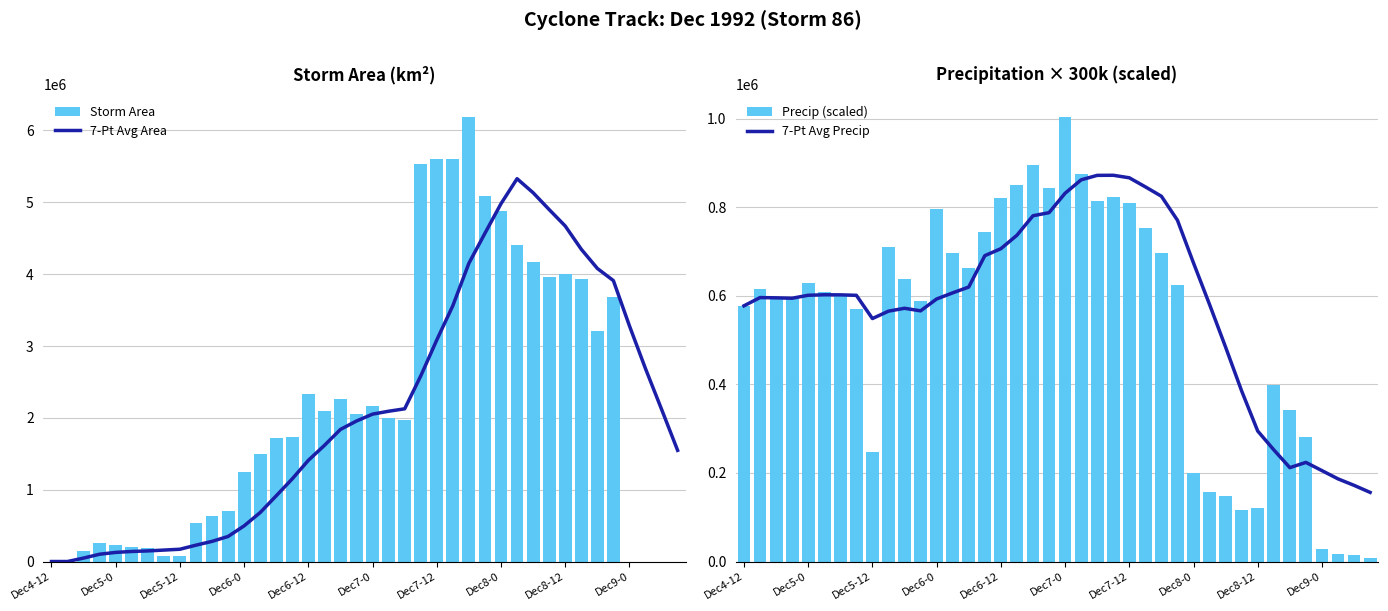

Rank the series by their maximum value, from lowest to highest.

7-Pt Avg Precip, Precip (scaled), 7-Pt Avg Area, Storm Area